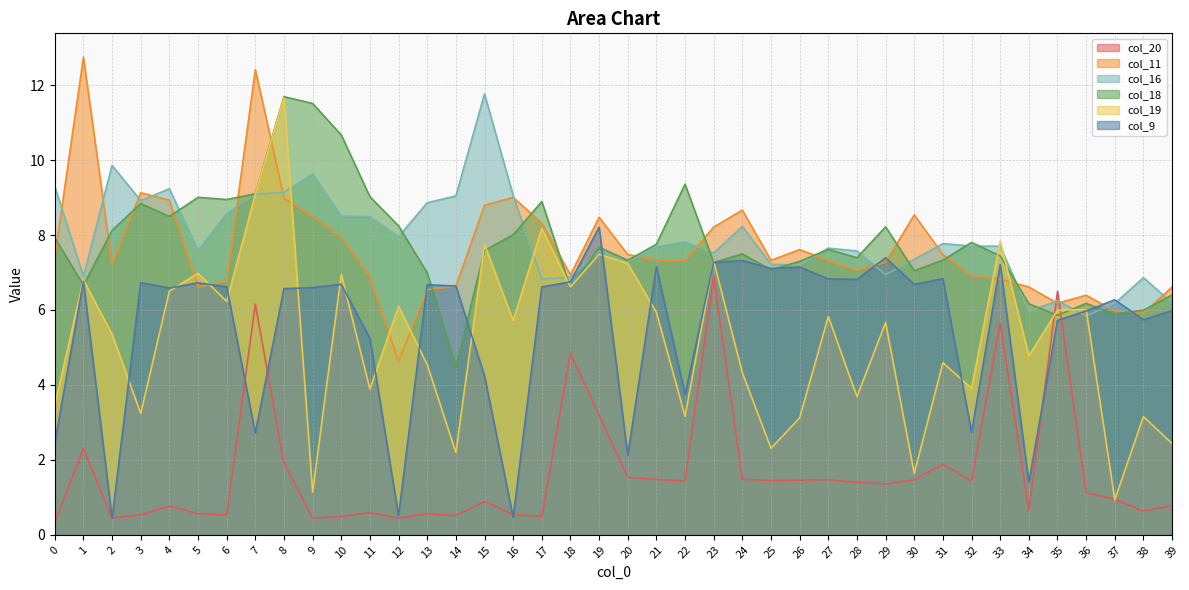

What is the difference between the maximum and minimum values in the col_11 series?

8.1